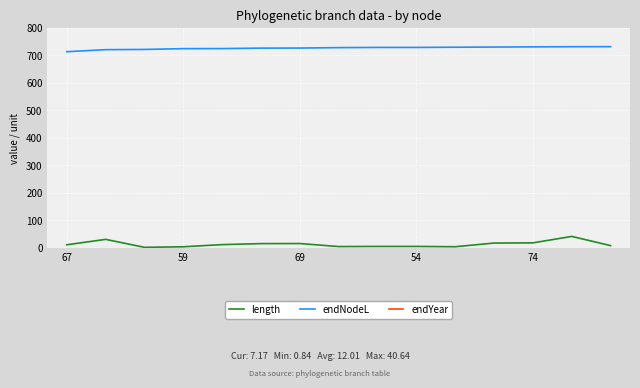

True or false: endNodeL has a value of 730.7 at 74.

True